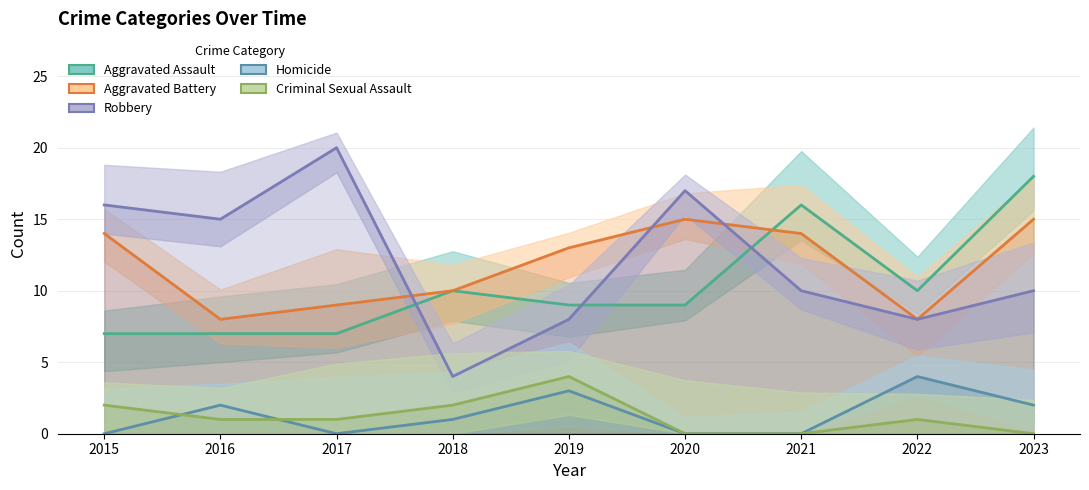

List the series in order of their peak value, highest first.

Robbery, Aggravated Assault, Aggravated Battery, Homicide, Criminal Sexual Assault